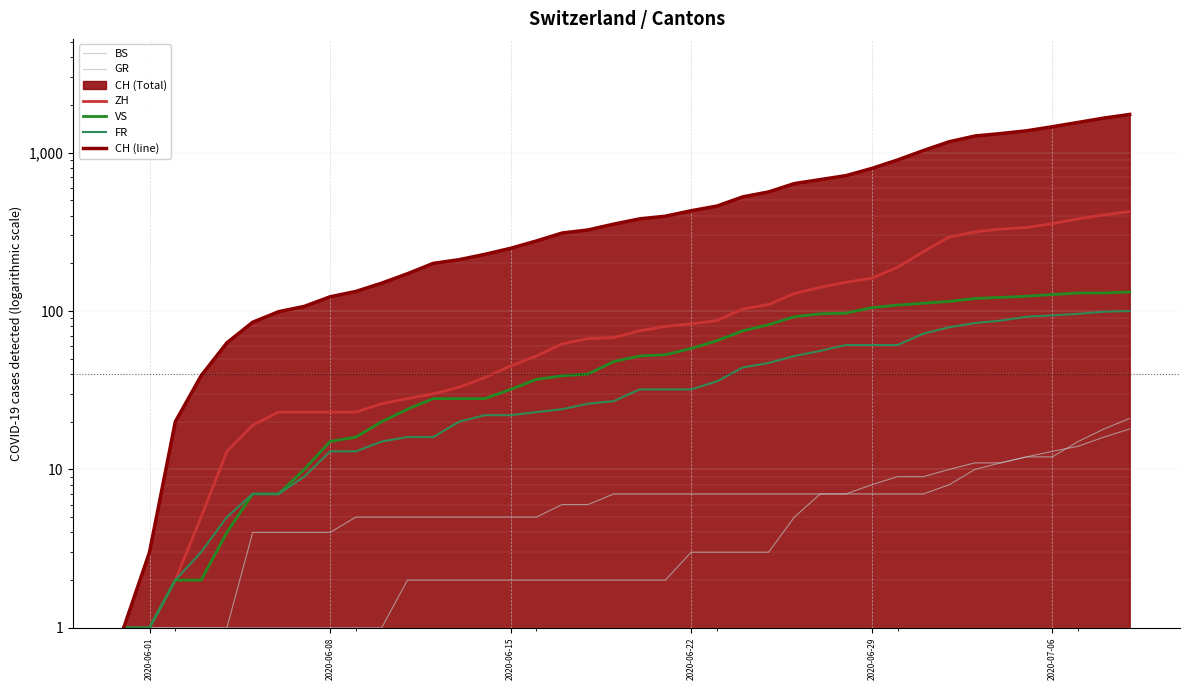

How many data points in VS are less than 52?

20